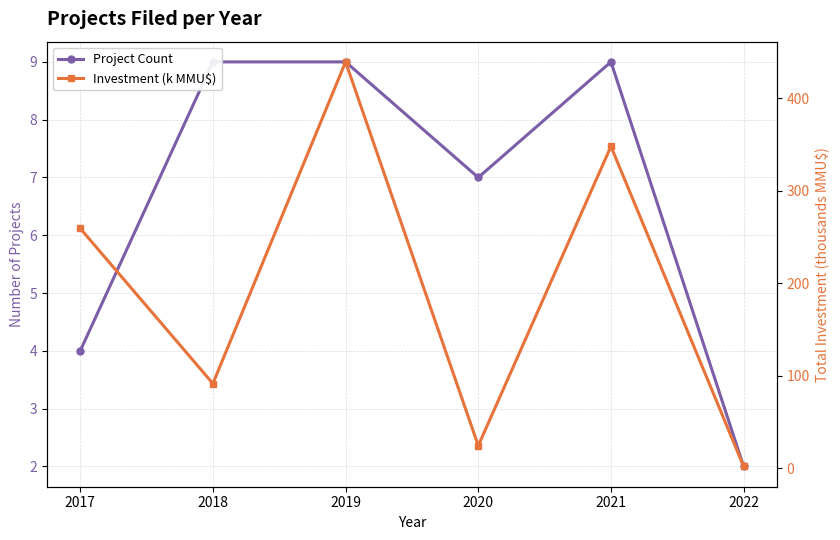

True or false: Project Count has a value of 9.0 at 2019.

True